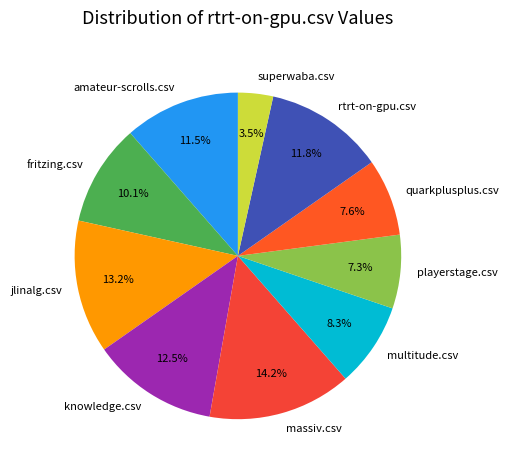

The playerstage.csv slice represents 7% of the pie. True or false?

True